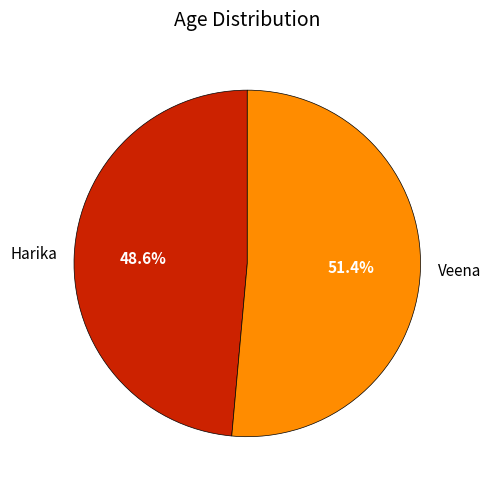

How many slices are in this pie chart?

2